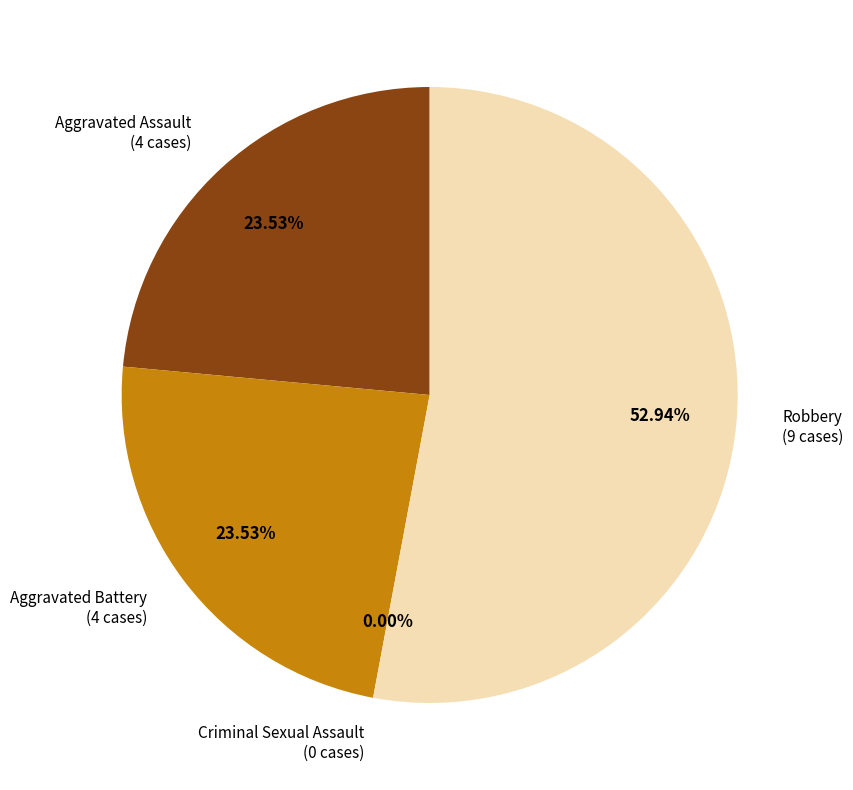

What is the total percentage of Robbery and Aggravated Battery?

76.5%